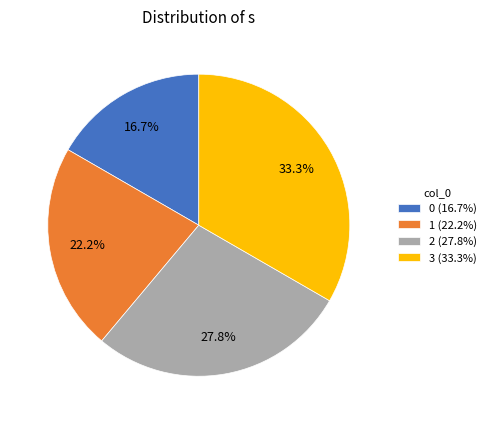

Rank the categories by value from highest to lowest.

3, 2, 1, 0